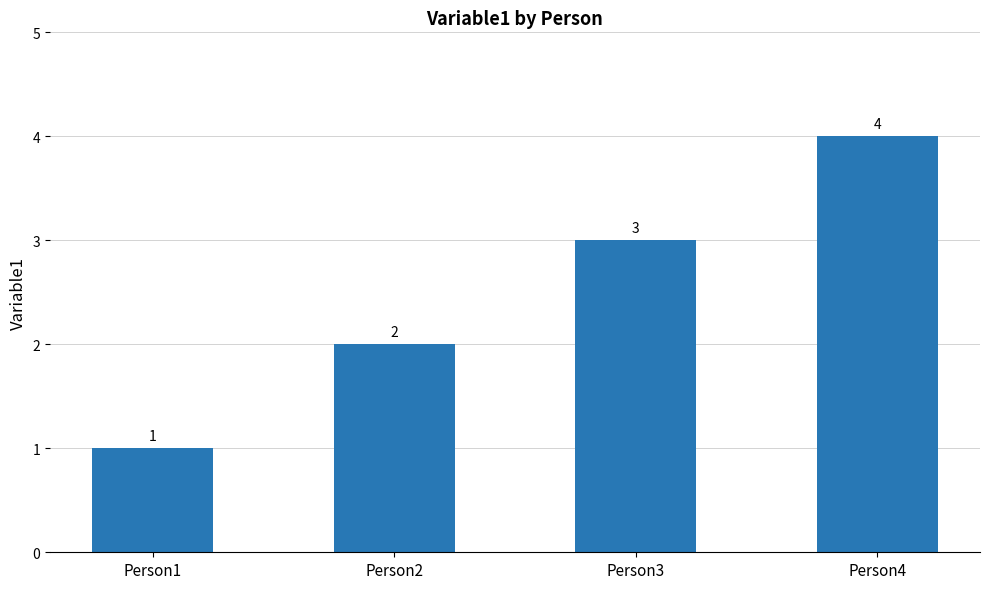

What is the value of the 1st bar from the left?

1